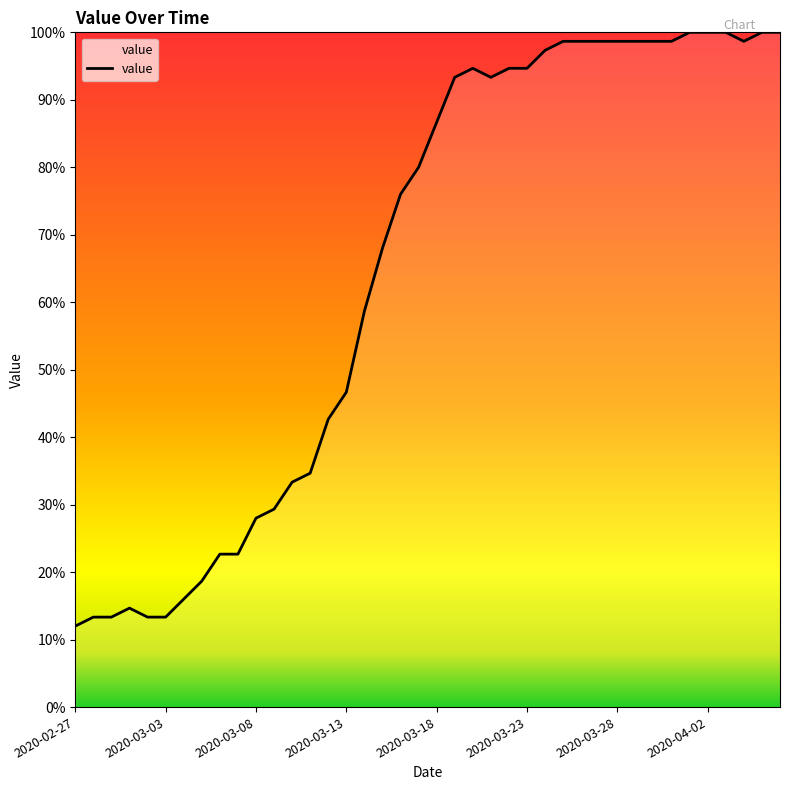

Reading right to left, extract all data points from this chart.

100.0	100.0	98.7	100.0	100.0	100.0	98.7	98.7	98.7	98.7	98.7	98.7	98.7	97.3	94.7	94.7	93.3	94.7	93.3	86.7	80.0	76.0	68.0	58.7	46.7	42.7	34.7	33.3	29.3	28.0	22.7	22.7	18.7	16.0	13.3	13.3	14.7	13.3	13.3	12.0